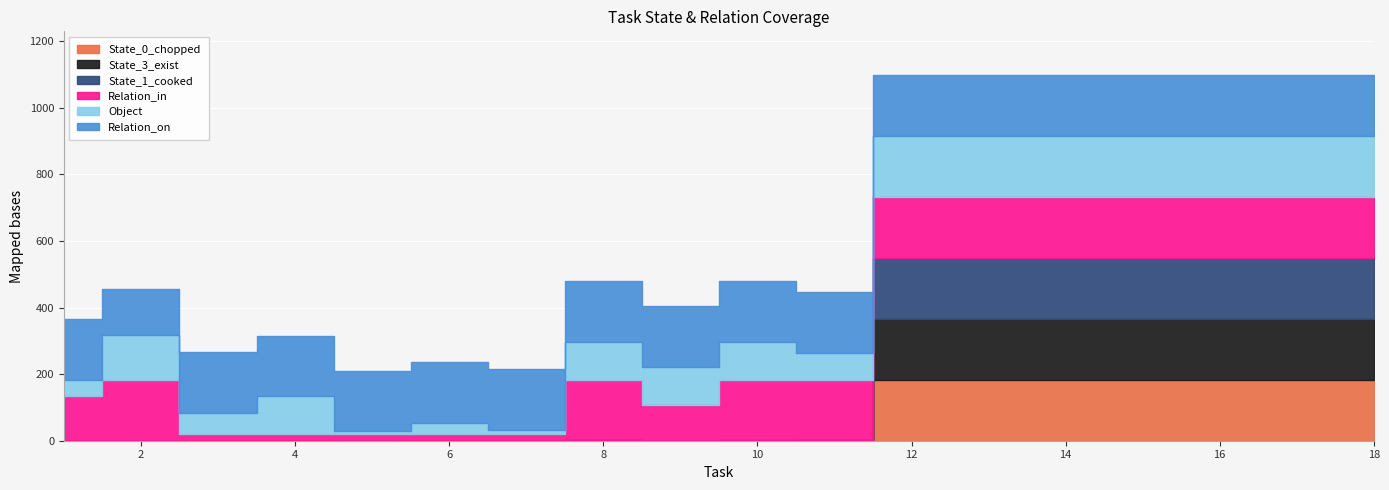

At which category is the sum across all series the highest?

12